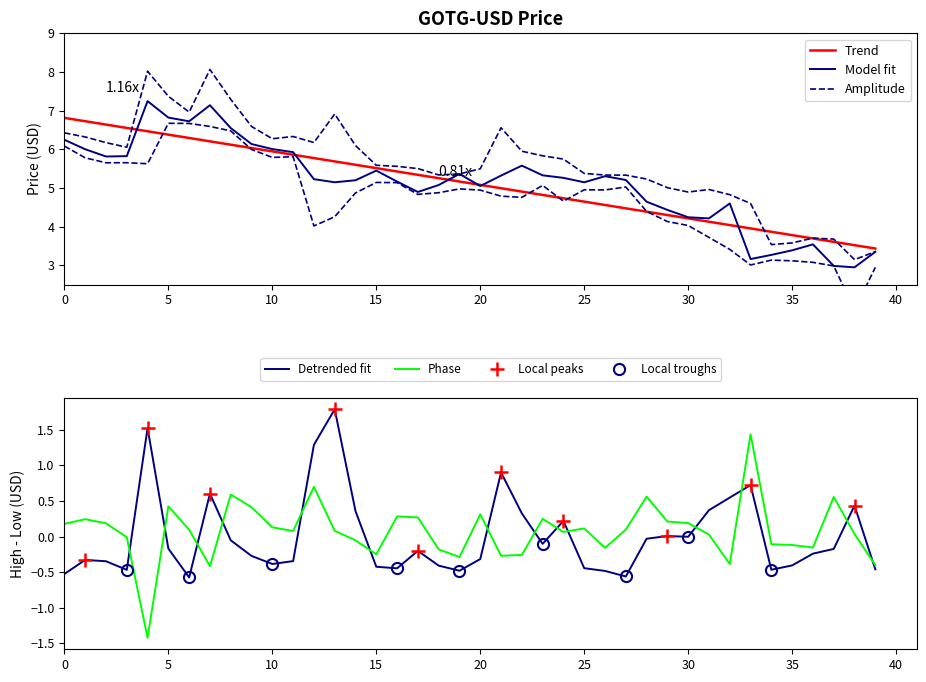

True or false: Detrended fit and Phase cross at least once.

True